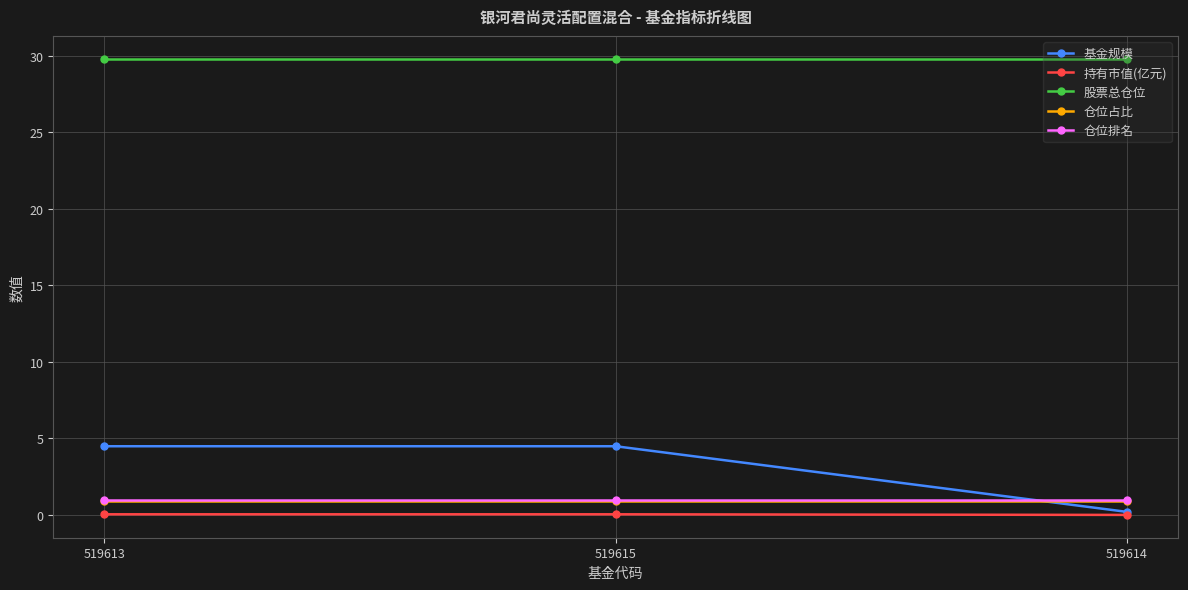

What is the lowest value of the 基金规模 series?

0.2